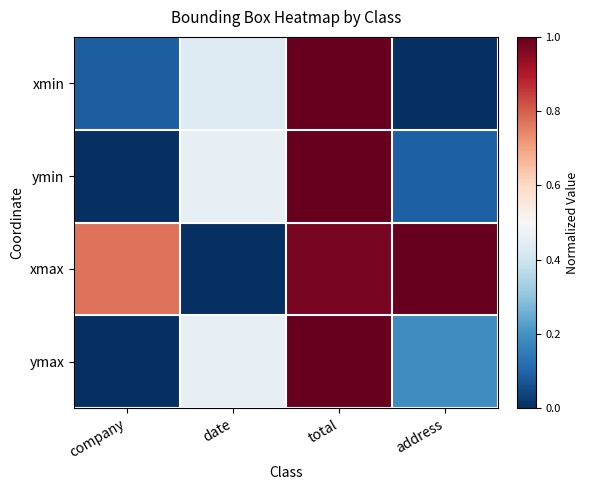

Rank the series by their maximum value, from highest to lowest.

xmin, ymin, xmax, ymax